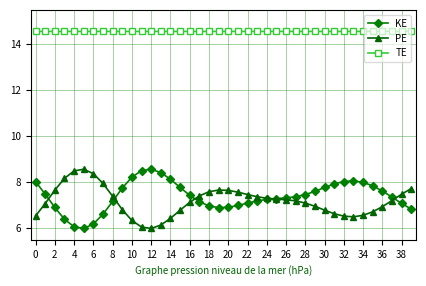

What is the difference between the maximum and minimum values in the PE series?

2.6